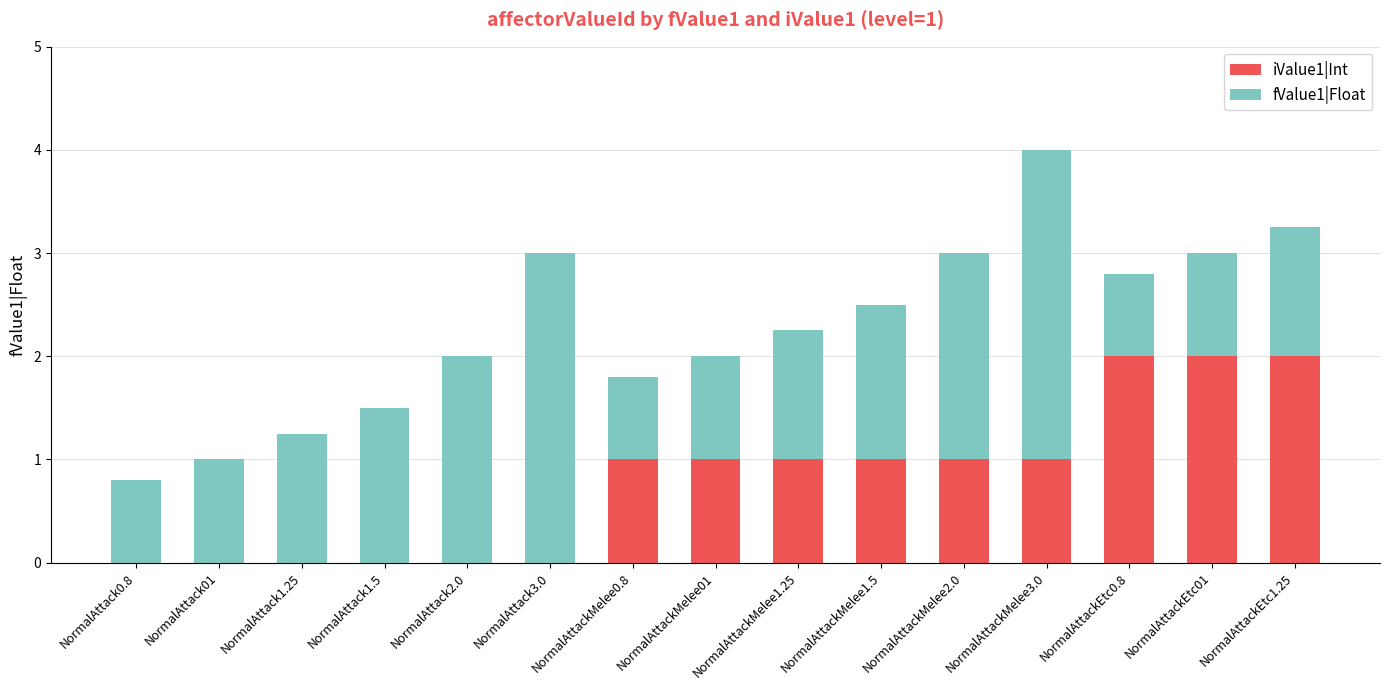

At which category is the sum across all series the highest?

NormalAttackMelee3.0